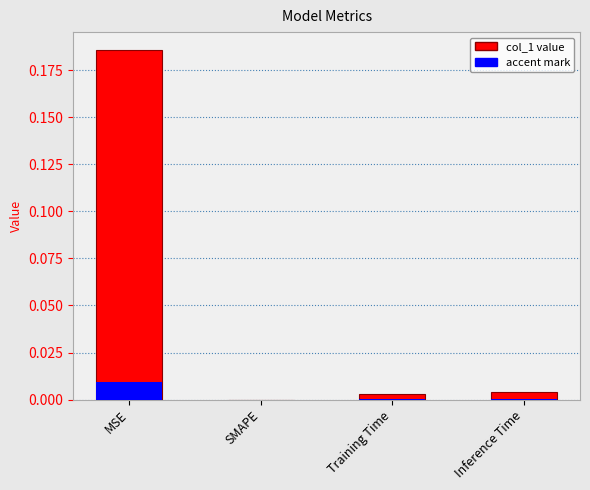

Reading right to left, transcribe all the data shown in this chart.

0.0	0.0	0.0	0.2